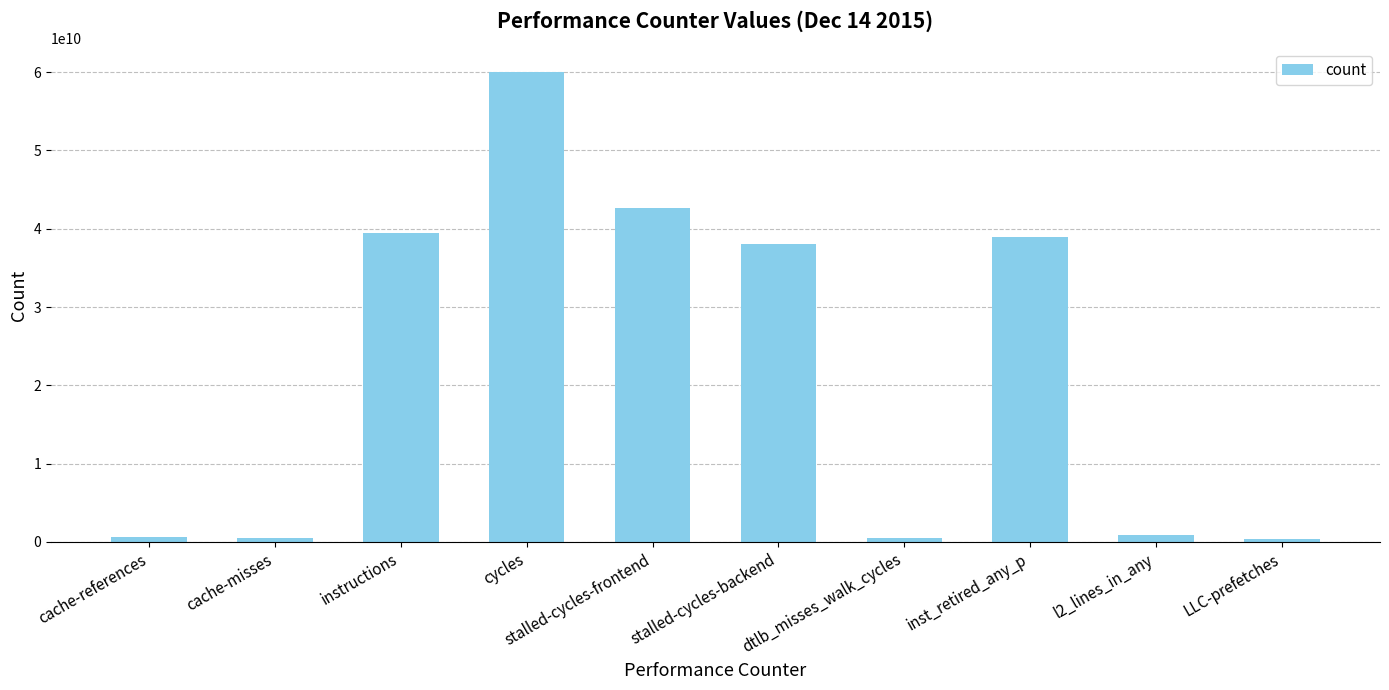

What is the label of the 6th bar from the right?

stalled-cycles-frontend